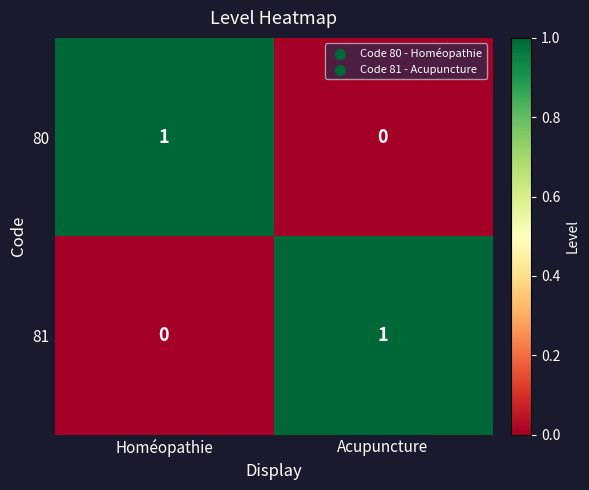

What is the total value across all series at Acupuncture?

1